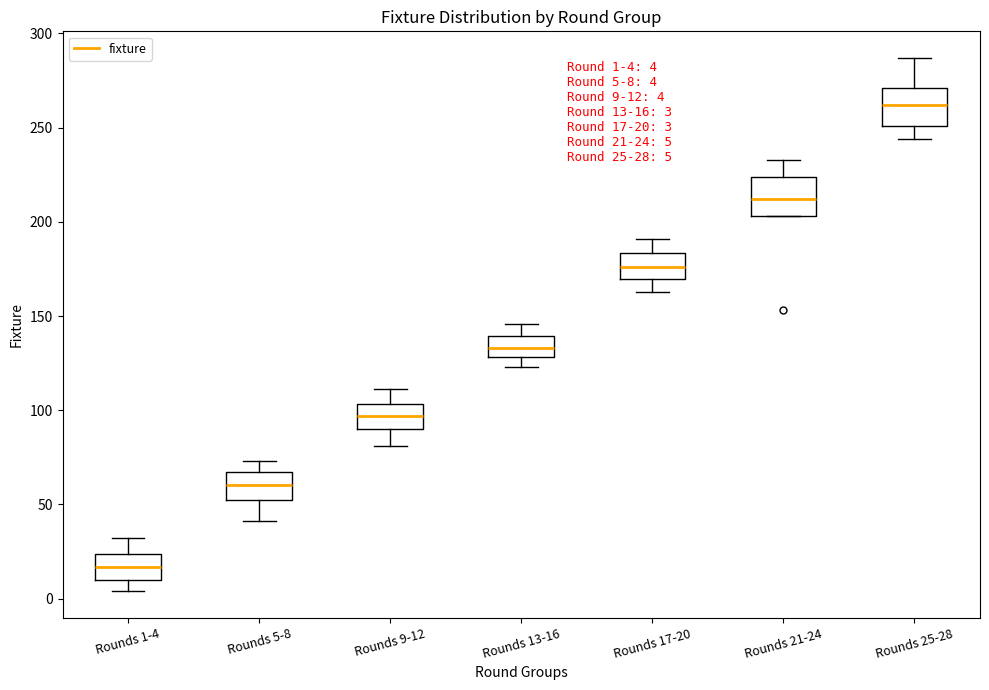

Which box's median line is the highest?

Rounds 25-28